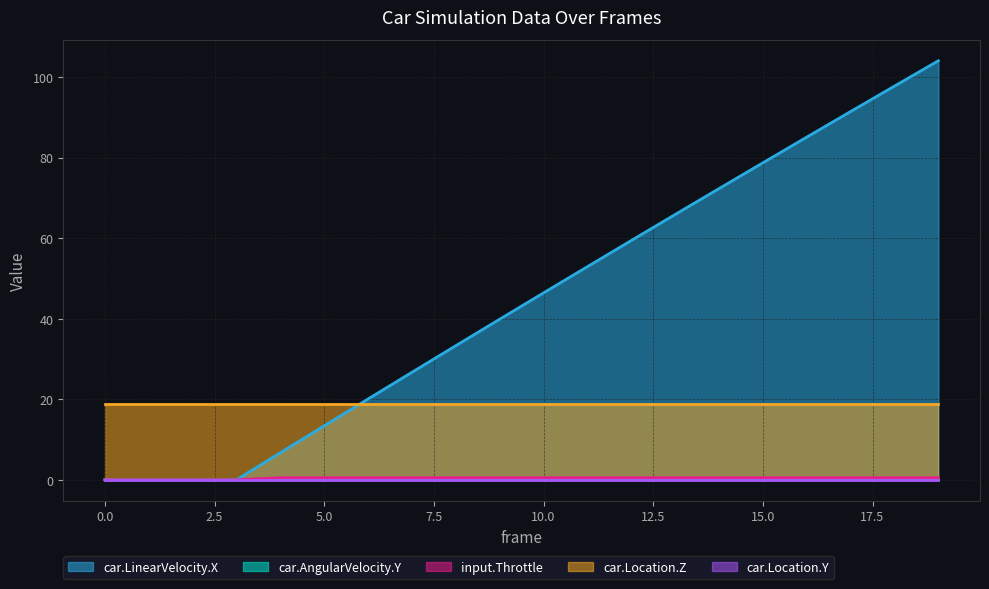

How many values in the car.LinearVelocity.X series are below 46?

10